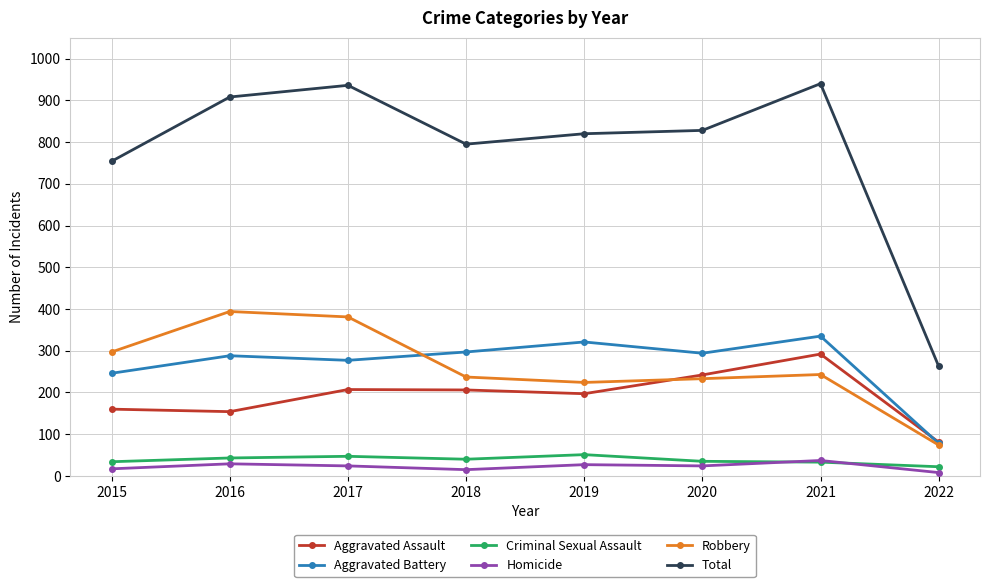

What is the value of the Aggravated Assault point at the 4th from the left?

206